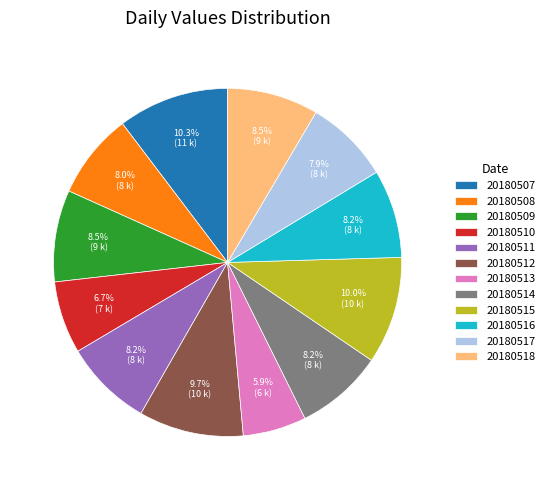

Does 20180514 represent more than half of the total?

No